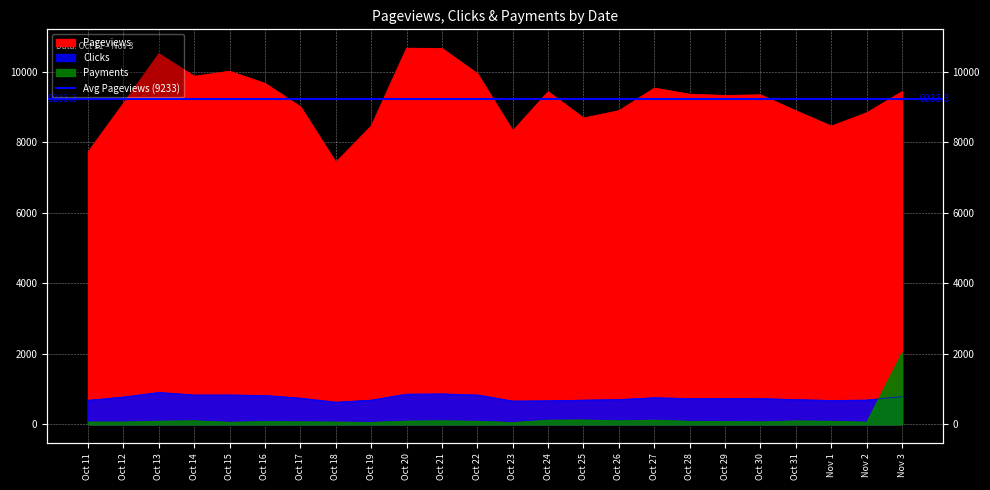

Which series has the largest total across all categories?

Pageviews